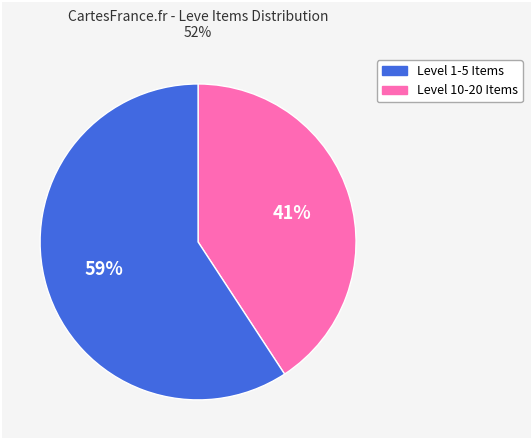

Is there a majority slice in this chart?

Yes